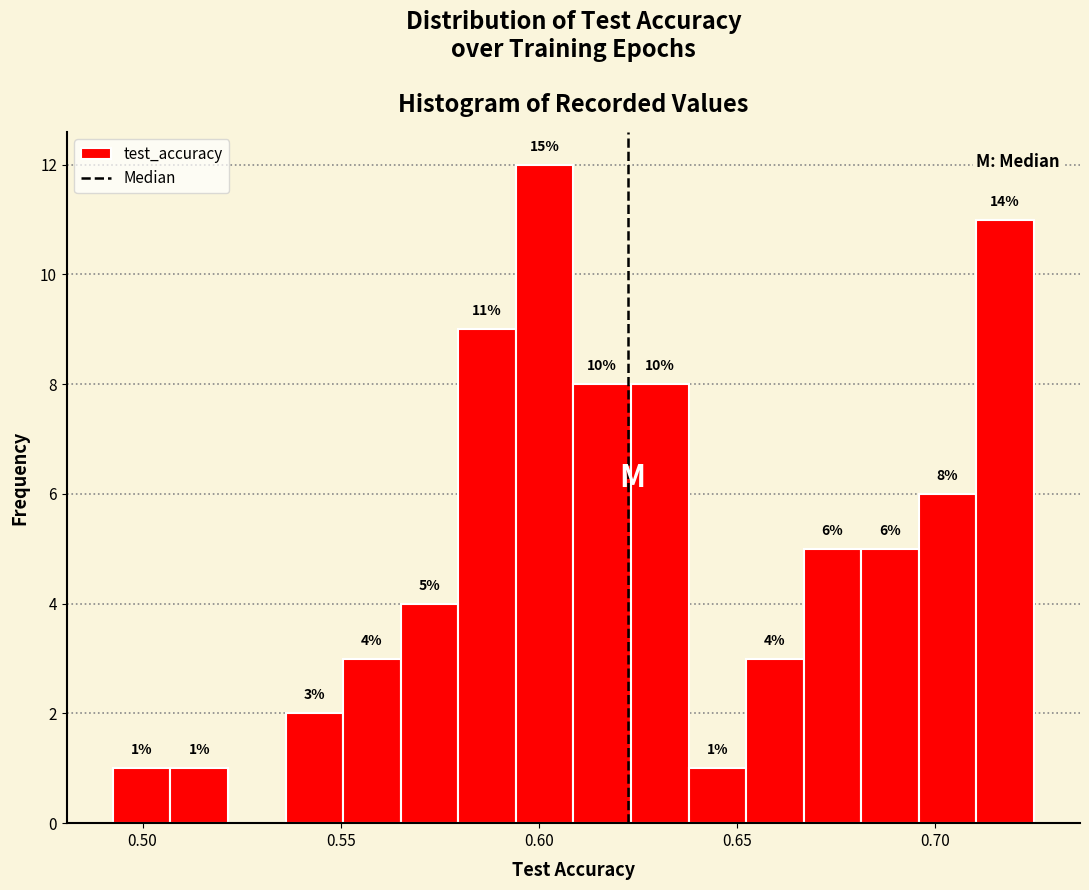

Read against the x-axis, roughly where is the centre of the tallest bar?

0.600